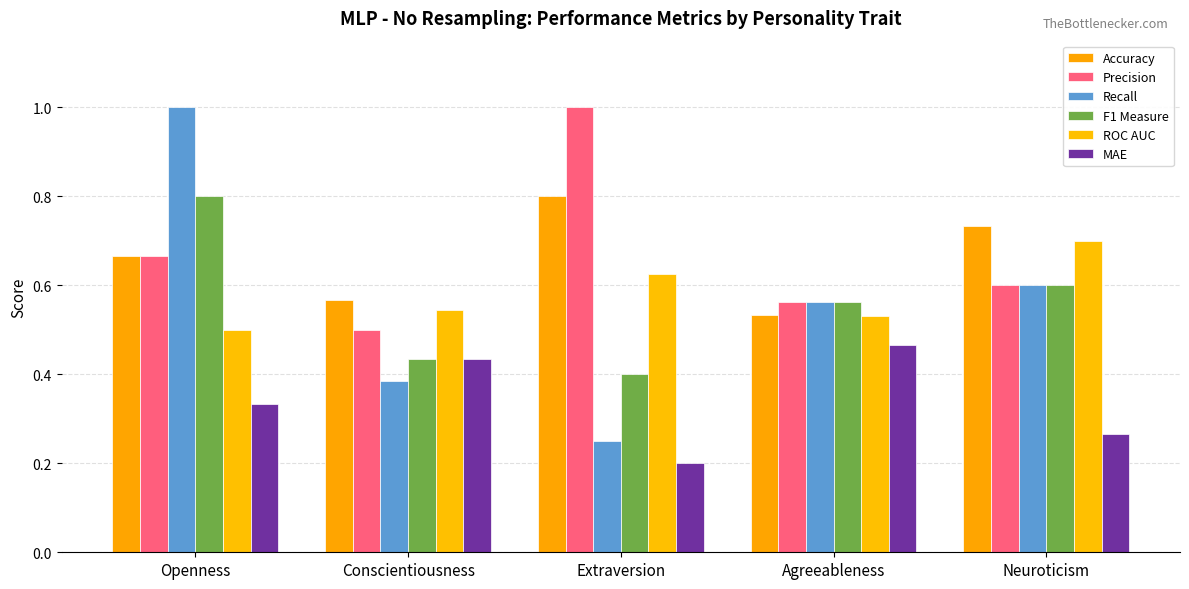

How many groups of bars are there?

5